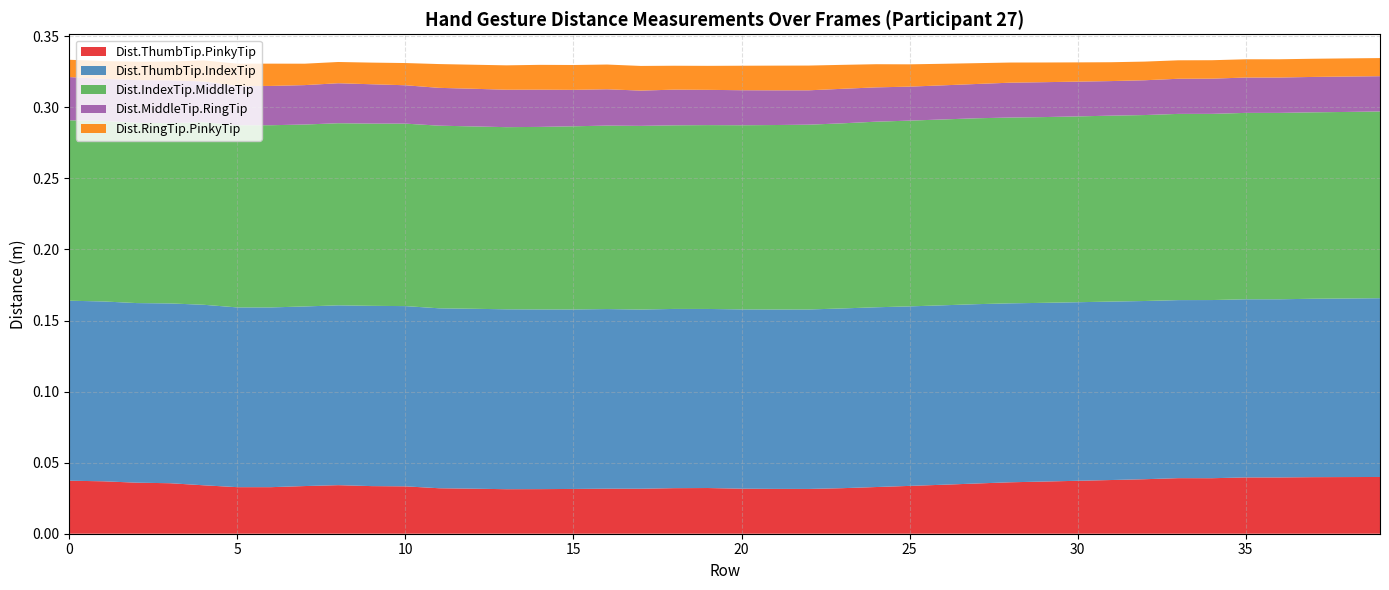

Reading left to right, extract all data points from this chart.

Dist.ThumbTip.PinkyTip: 0.0	0.0	0.0	0.0	0.0	0.0	0.0	0.0	0.0	0.0	0.0	0.0	0.0	0.0	0.0	0.0	0.0	0.0	0.0	0.0	0.0	0.0	0.0	0.0	0.0	0.0	0.0	0.0	0.0	0.0	0.0	0.0	0.0	0.0	0.0	0.0	0.0	0.0	0.0	0.0
Dist.ThumbTip.IndexTip: 0.1	0.1	0.1	0.1	0.1	0.1	0.1	0.1	0.1	0.1	0.1	0.1	0.1	0.1	0.1	0.1	0.1	0.1	0.1	0.1	0.1	0.1	0.1	0.1	0.1	0.1	0.1	0.1	0.1	0.1	0.1	0.1	0.1	0.1	0.1	0.1	0.1	0.1	0.1	0.1
Dist.IndexTip.MiddleTip: 0.1	0.1	0.1	0.1	0.1	0.1	0.1	0.1	0.1	0.1	0.1	0.1	0.1	0.1	0.1	0.1	0.1	0.1	0.1	0.1	0.1	0.1	0.1	0.1	0.1	0.1	0.1	0.1	0.1	0.1	0.1	0.1	0.1	0.1	0.1	0.1	0.1	0.1	0.1	0.1
Dist.MiddleTip.RingTip: 0.0	0.0	0.0	0.0	0.0	0.0	0.0	0.0	0.0	0.0	0.0	0.0	0.0	0.0	0.0	0.0	0.0	0.0	0.0	0.0	0.0	0.0	0.0	0.0	0.0	0.0	0.0	0.0	0.0	0.0	0.0	0.0	0.0	0.0	0.0	0.0	0.0	0.0	0.0	0.0
Dist.RingTip.PinkyTip: 0.0	0.0	0.0	0.0	0.0	0.0	0.0	0.0	0.0	0.0	0.0	0.0	0.0	0.0	0.0	0.0	0.0	0.0	0.0	0.0	0.0	0.0	0.0	0.0	0.0	0.0	0.0	0.0	0.0	0.0	0.0	0.0	0.0	0.0	0.0	0.0	0.0	0.0	0.0	0.0